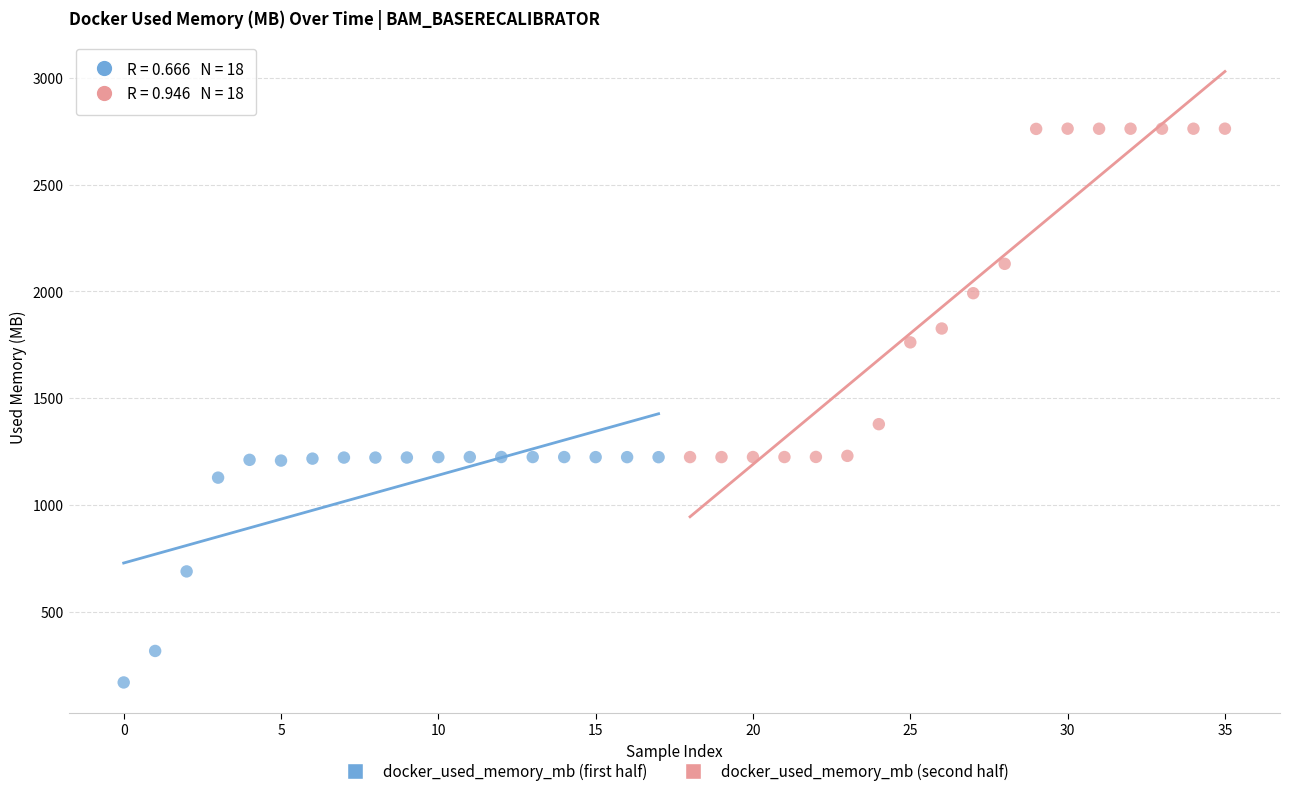

Which series has the largest Y range (max minus min)?

docker_used_memory_mb (second half)